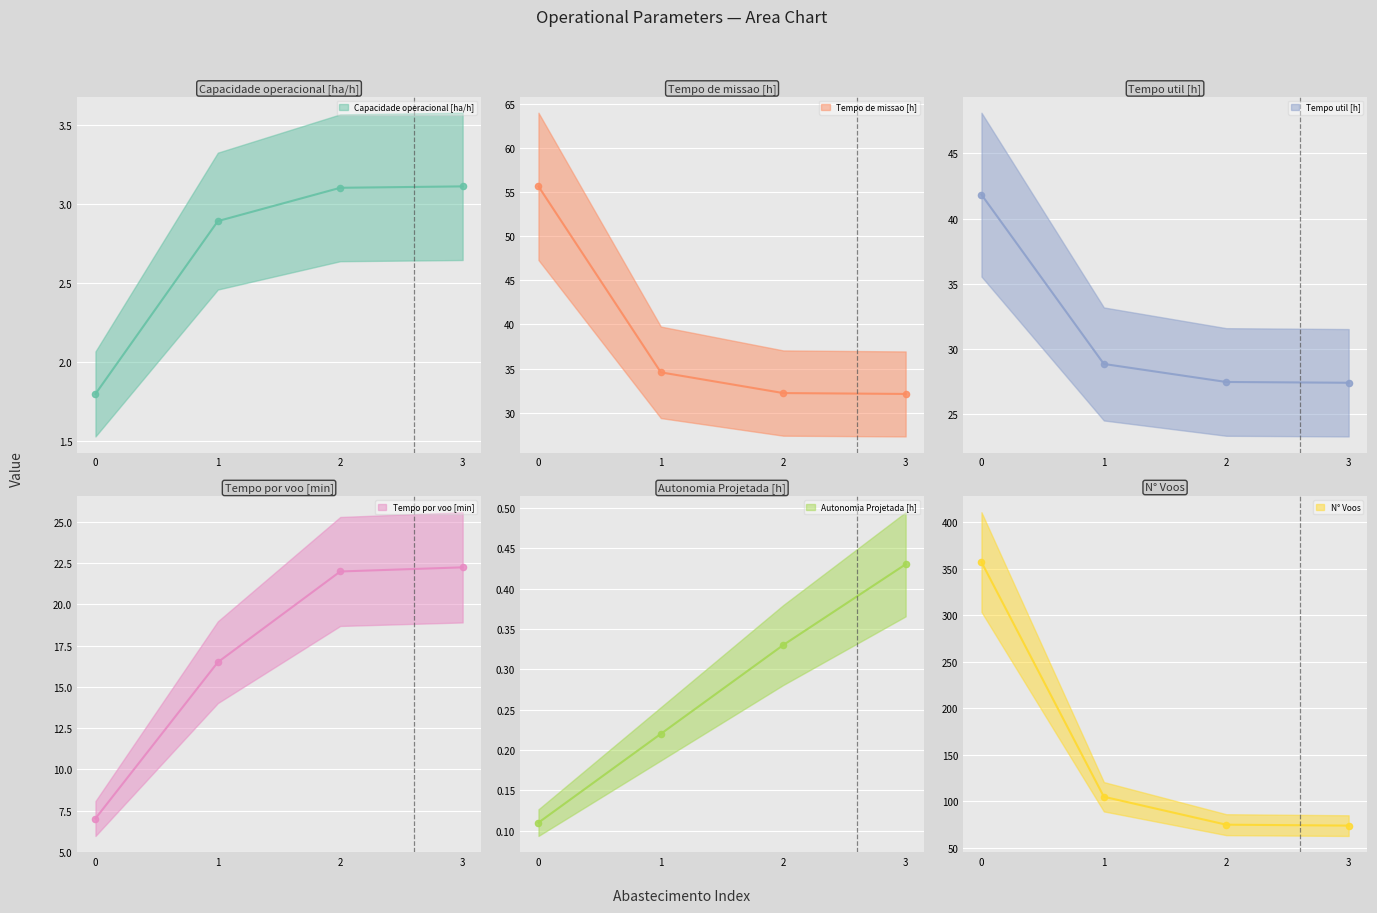

Which series has the largest total across all categories?

N° Voos